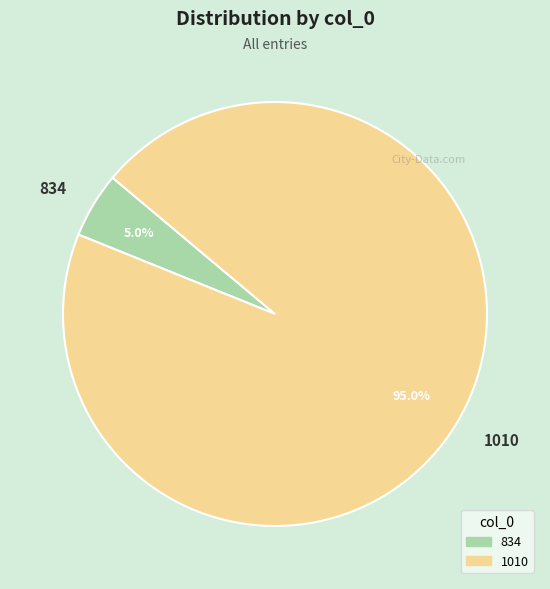

What percentage is the 1010 slice, to the nearest percent?

95%